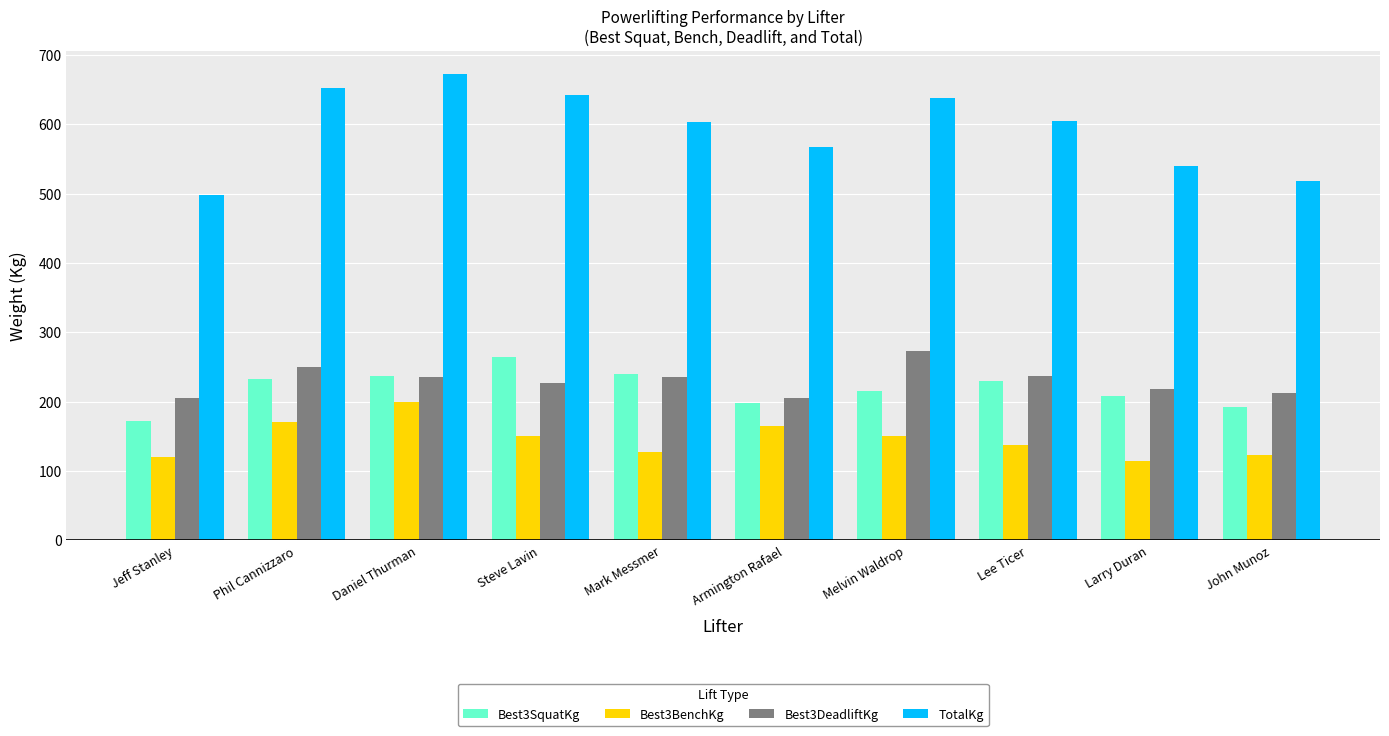

Which series has the widest spread of values?

TotalKg